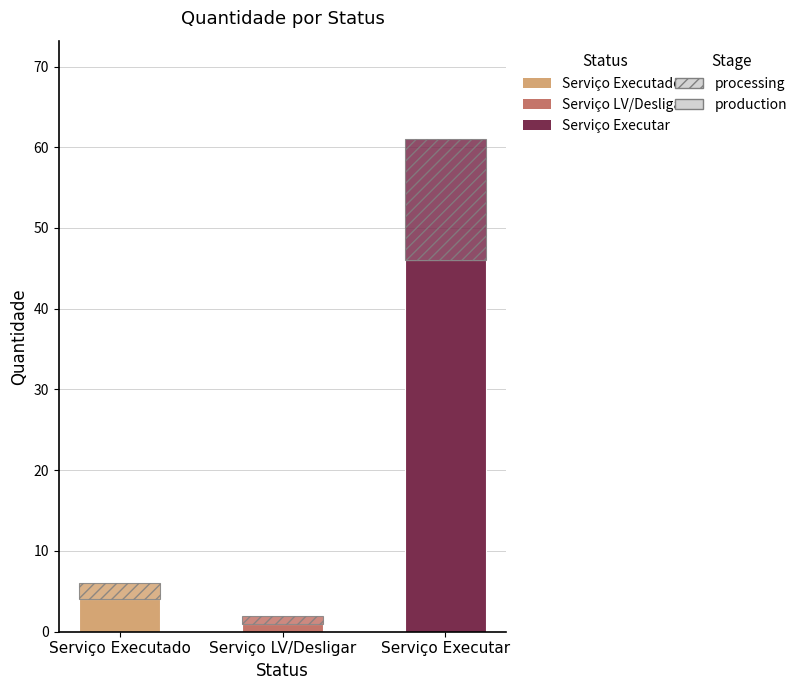

Is it true that the value at Serviço Executar is 61?

True